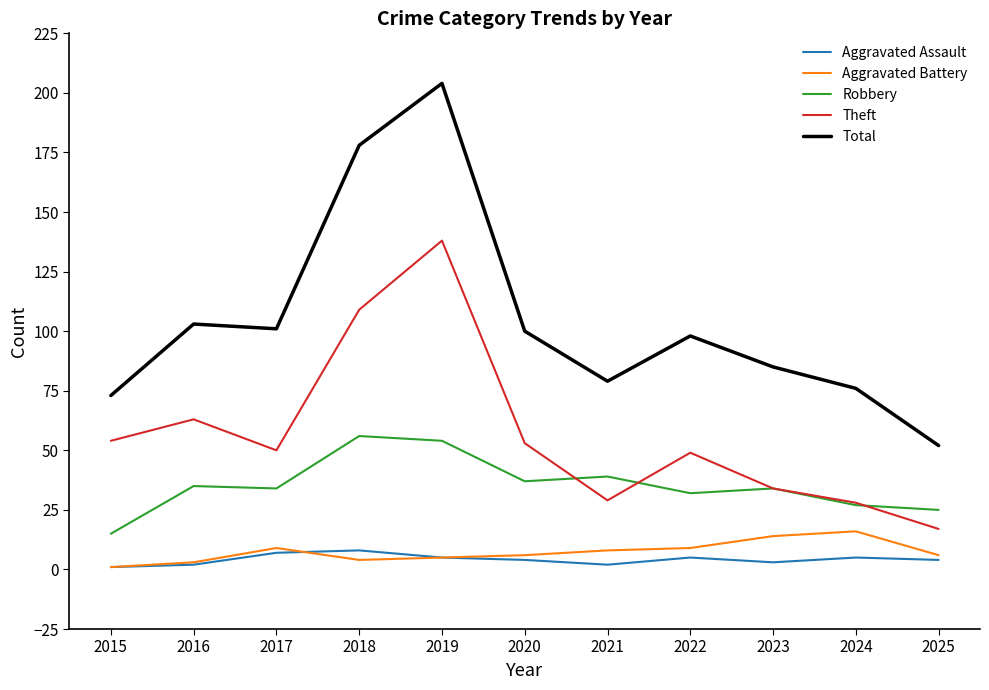

At which category is the sum across all series the highest?

2019